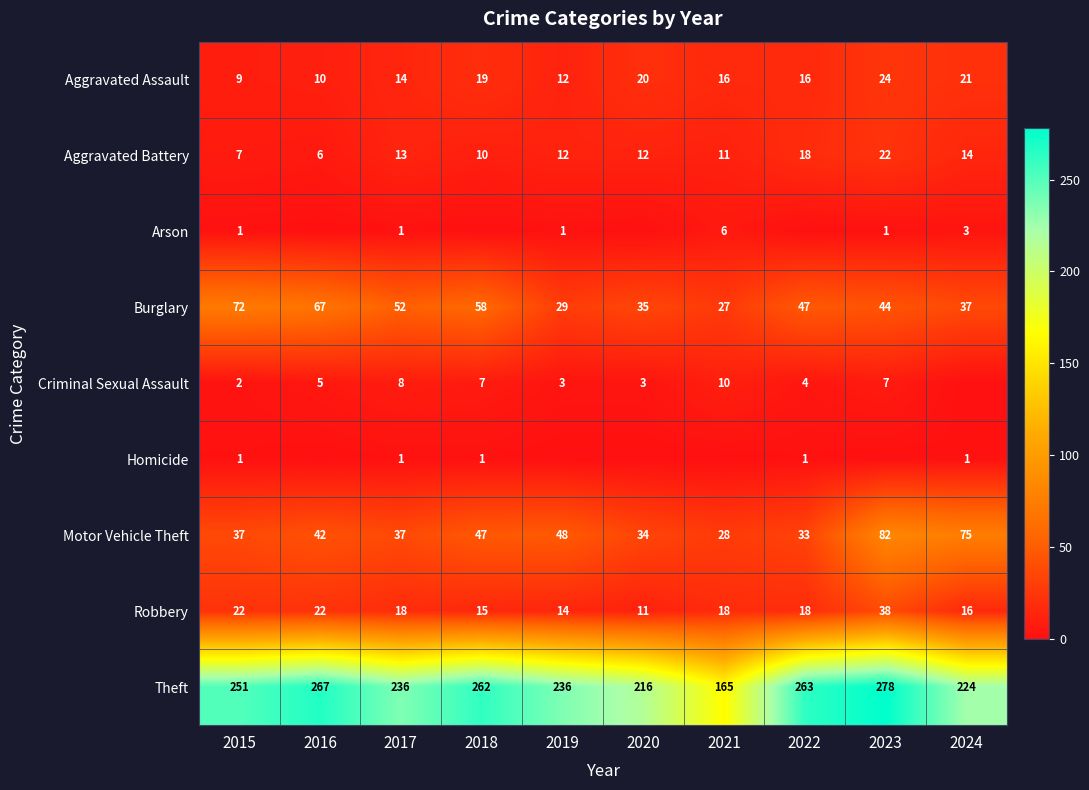

The value of Theft at 2020 is 55. True or false?

False